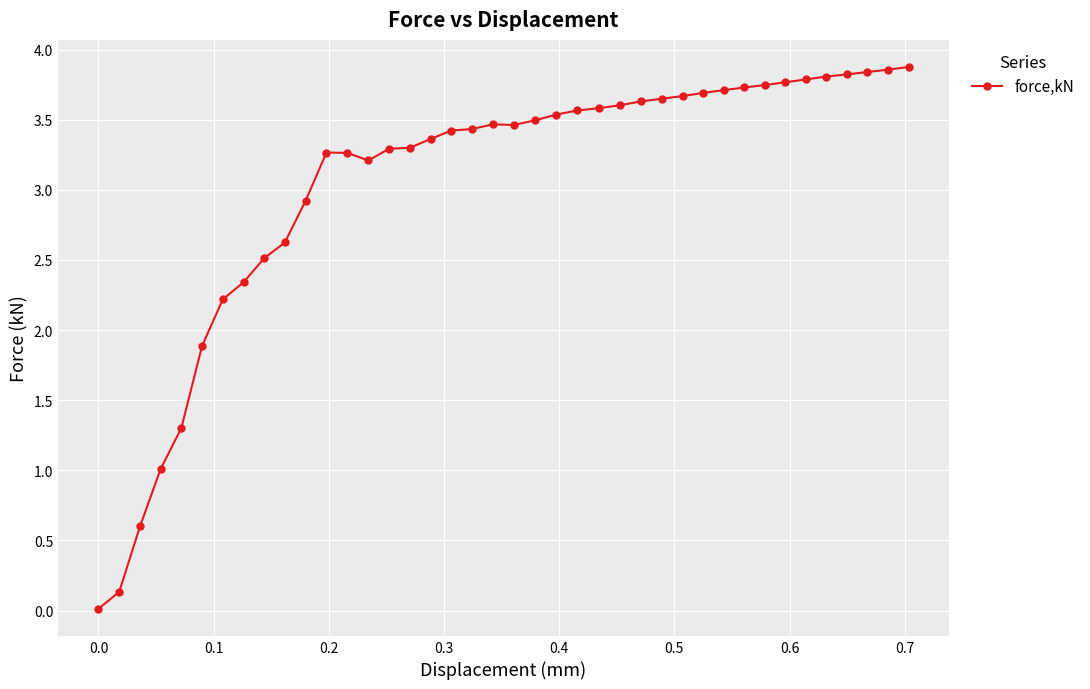

True or false: the data has more than 0 interior local peaks.

True